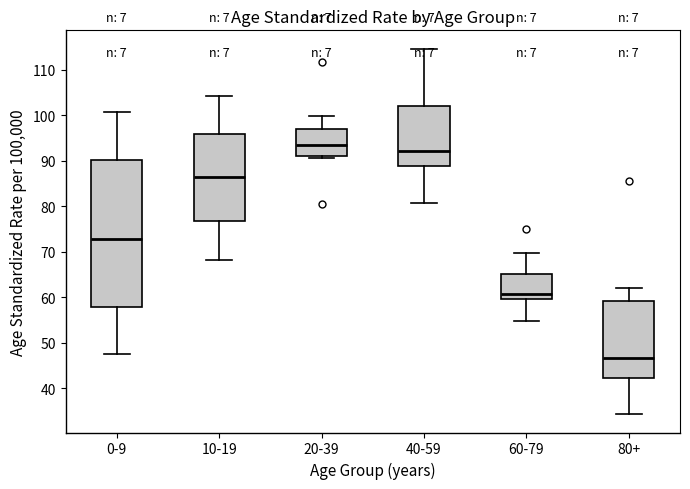

Reading left to right, read every box against the y-axis: the position of its median line, the range the box covers, and the ends of its whiskers. The values are not printed on the chart, so give them approximately, as read against the axis.

0-9: median 73, box 58 to 90, whiskers 48 to 101
10-19: median 86, box 77 to 96, whiskers 68 to 104
20-39: median 93, box 91 to 97, whiskers 91 (just below the box's lower edge) to 100
40-59: median 92, box 89 to 102, whiskers 81 to 115
60-79: median 61, box 60 to 65, whiskers 55 to 70
80+: median 47, box 42 to 59, whiskers 34 to 62